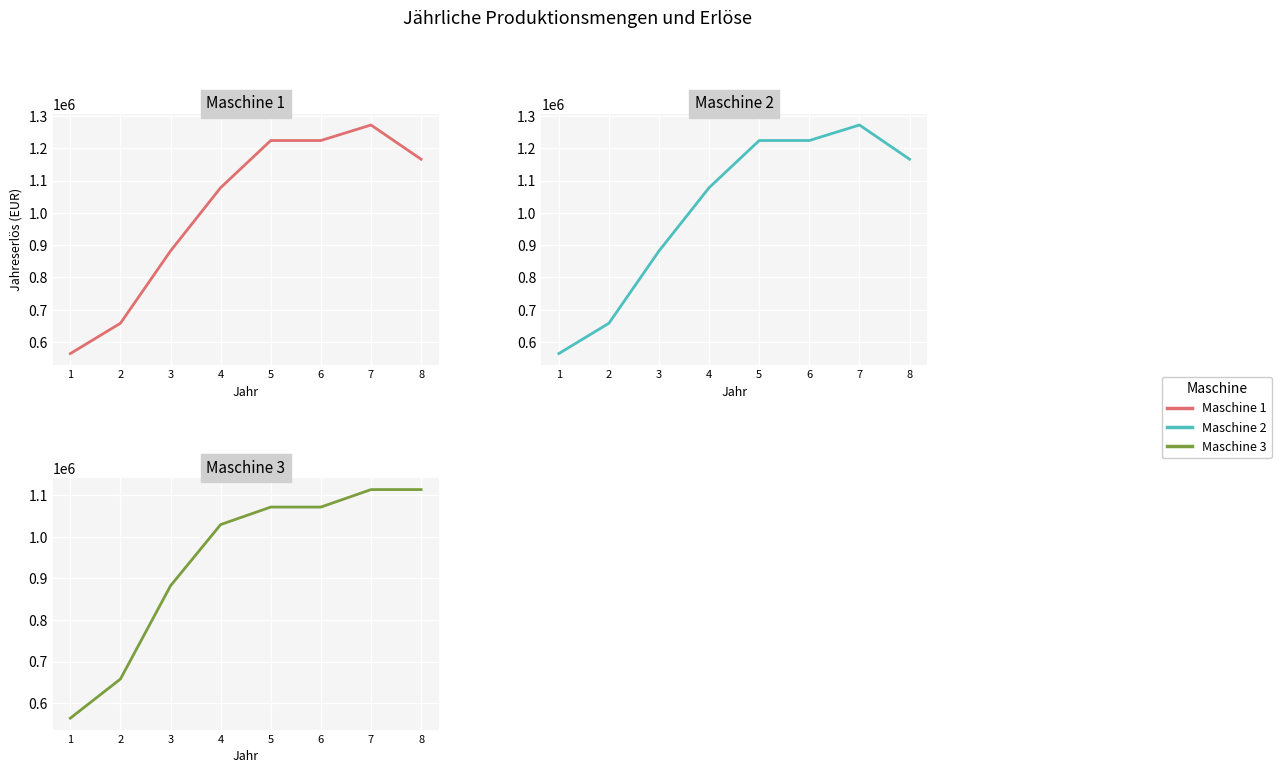

Where is the first local maximum for Maschine 2?

7